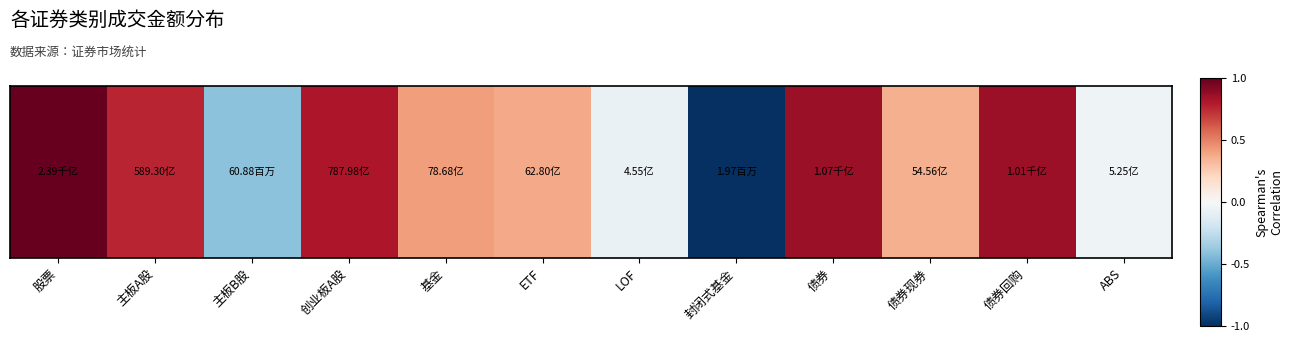

The value at 债券回购 is 1.2. True or false?

False